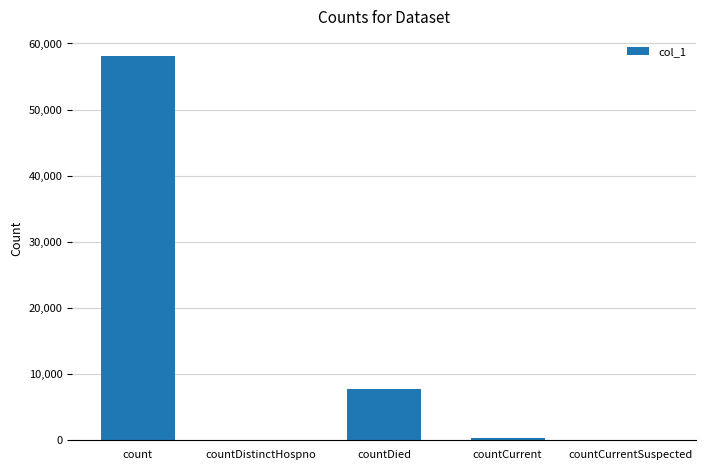

Are the bars horizontal?

No